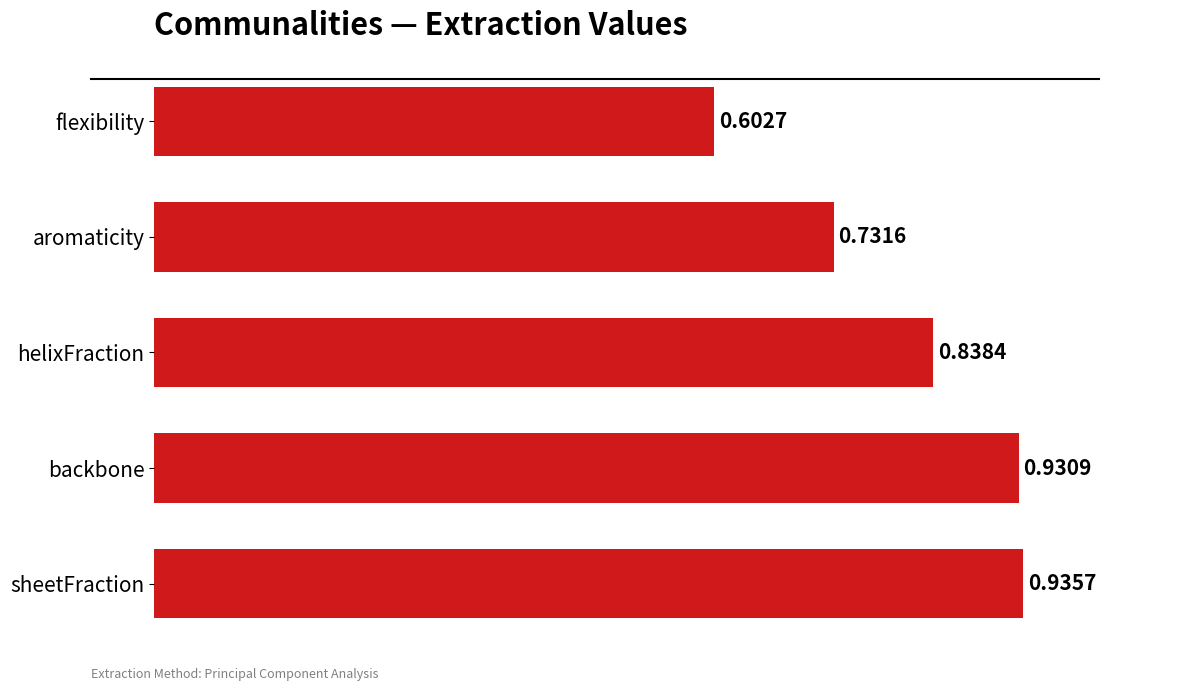

List the labels in order of value, largest first.

sheetFraction, backbone, helixFraction, aromaticity, flexibility